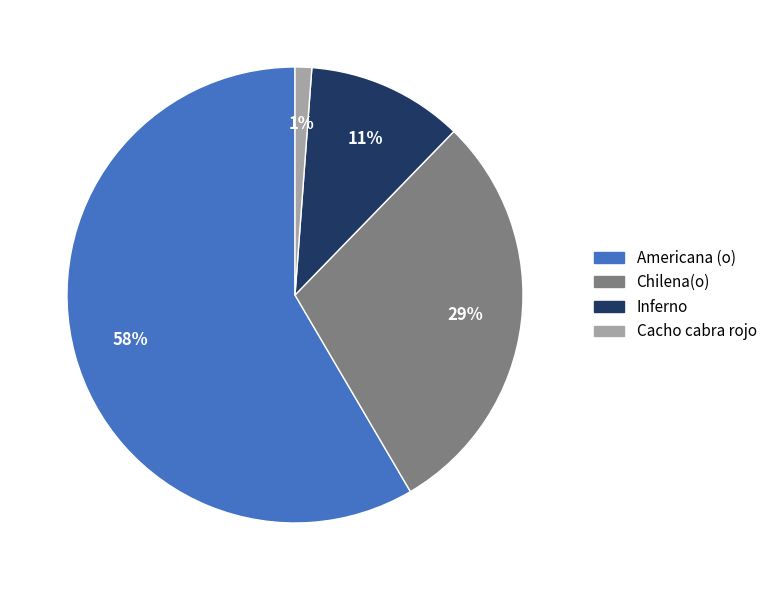

Which has a higher value, Cacho cabra rojo or Inferno?

Inferno